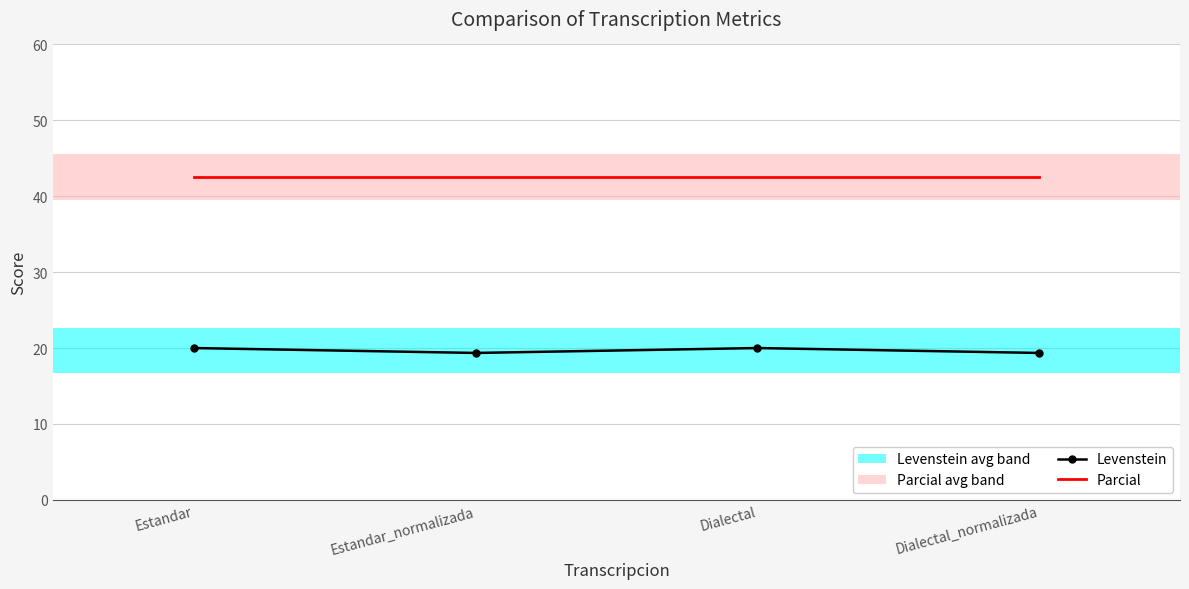

Reading left to right, extract all data points from this chart.

Levenstein: Estandar=20.0	Estandar_normalizada=19.4	Dialectal=20.0	Dialectal_normalizada=19.4
Parcial: Estandar=42.6	Estandar_normalizada=42.6	Dialectal=42.6	Dialectal_normalizada=42.6